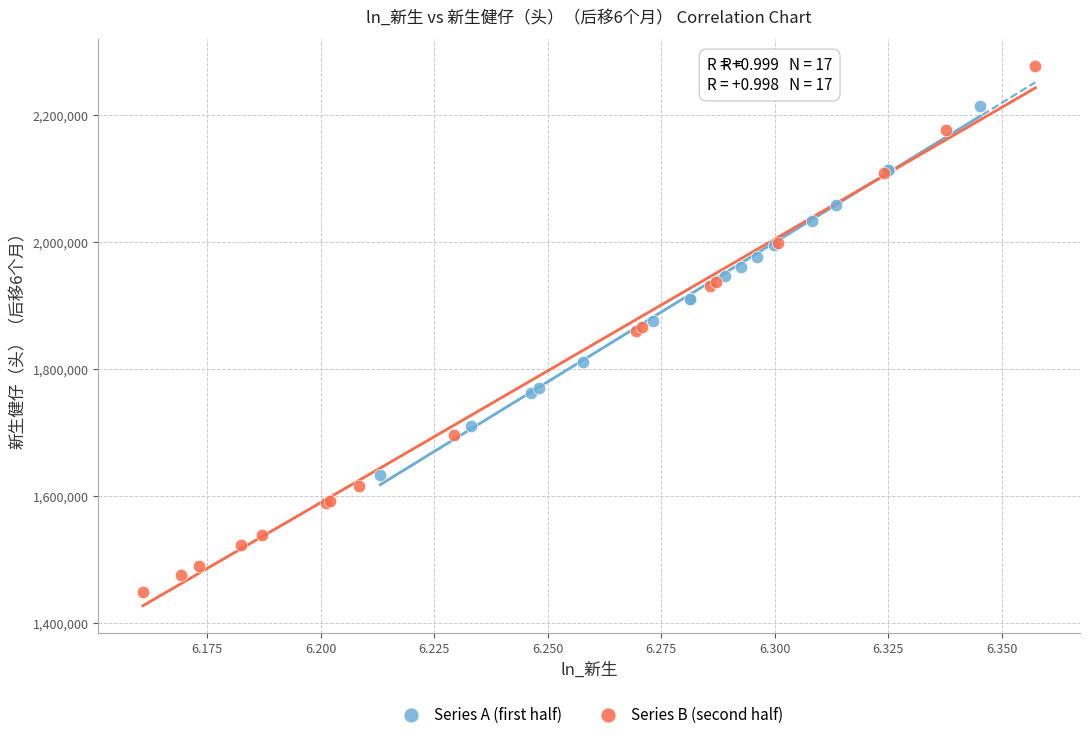

Which series reaches the minimum Y coordinate?

Series B (second half)